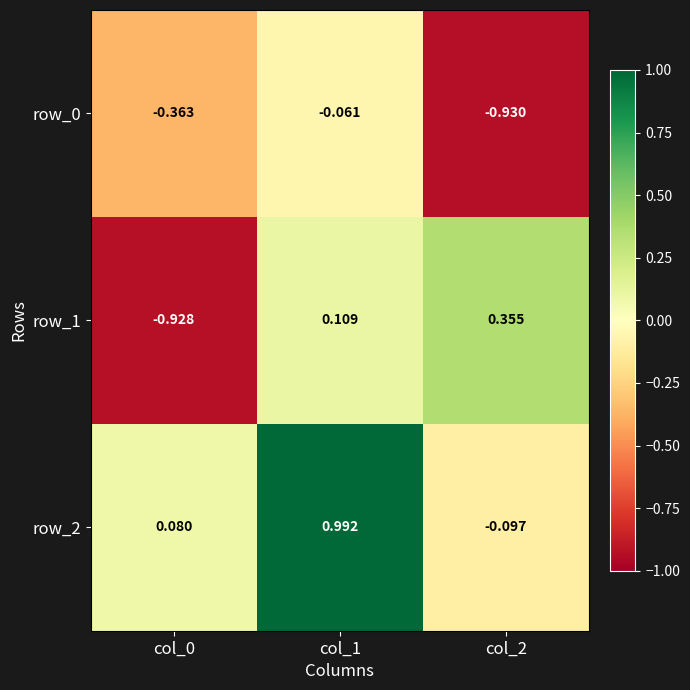

Is the value of row_0 at col_0 greater than the value of row_1 at col_2?

No